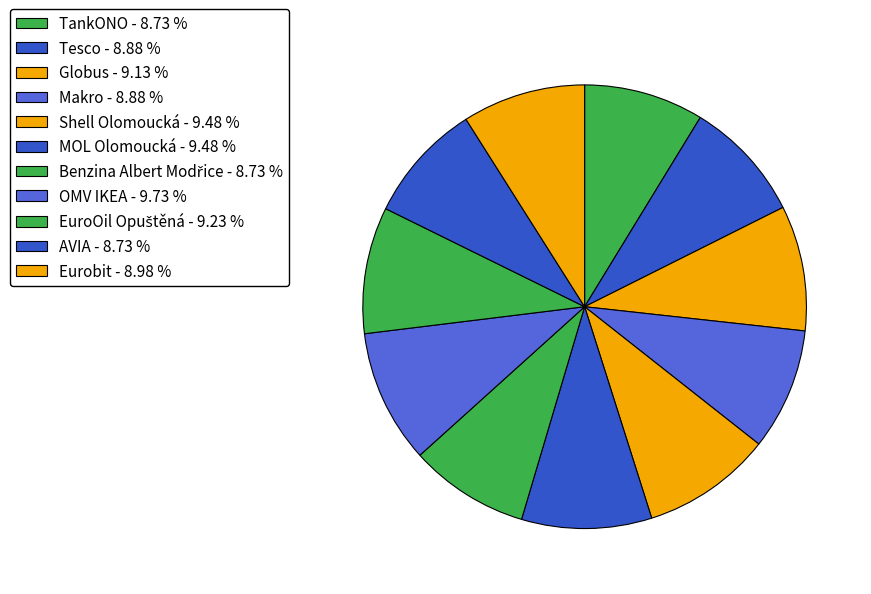

How many segments does this pie chart have?

11